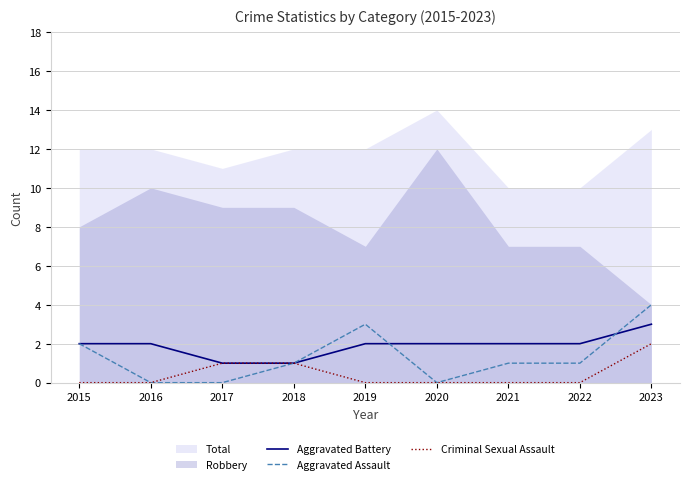

How many lines are shown in the chart?

3